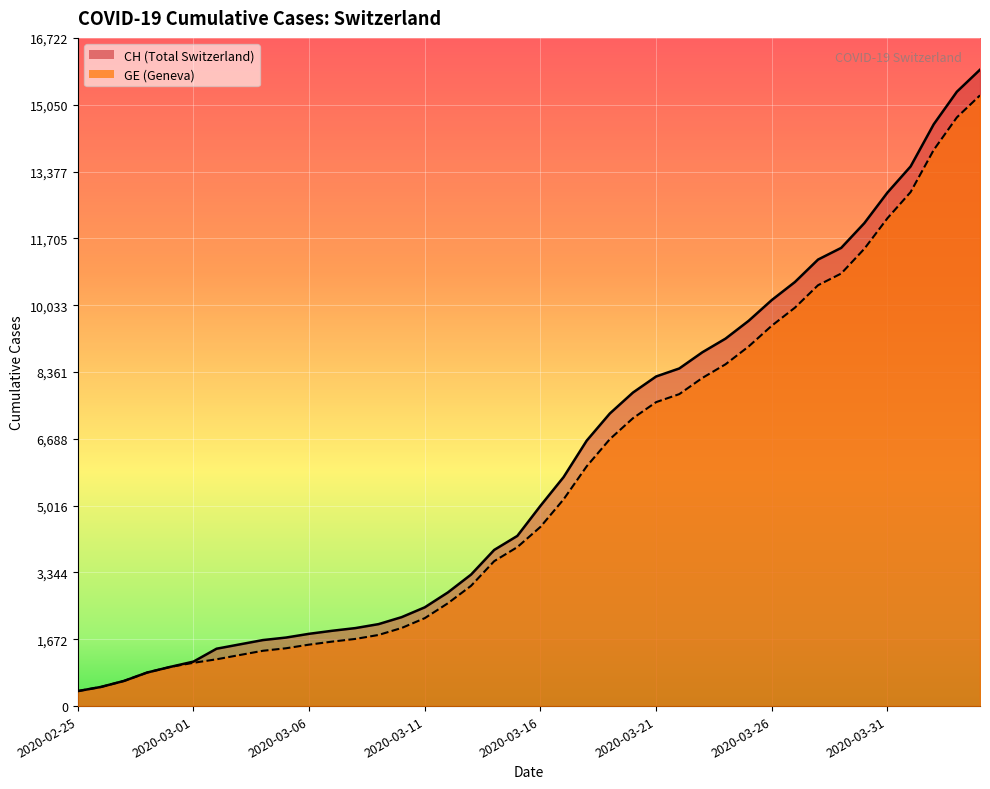

What is the label of the 18th point from the right?

2020-03-18